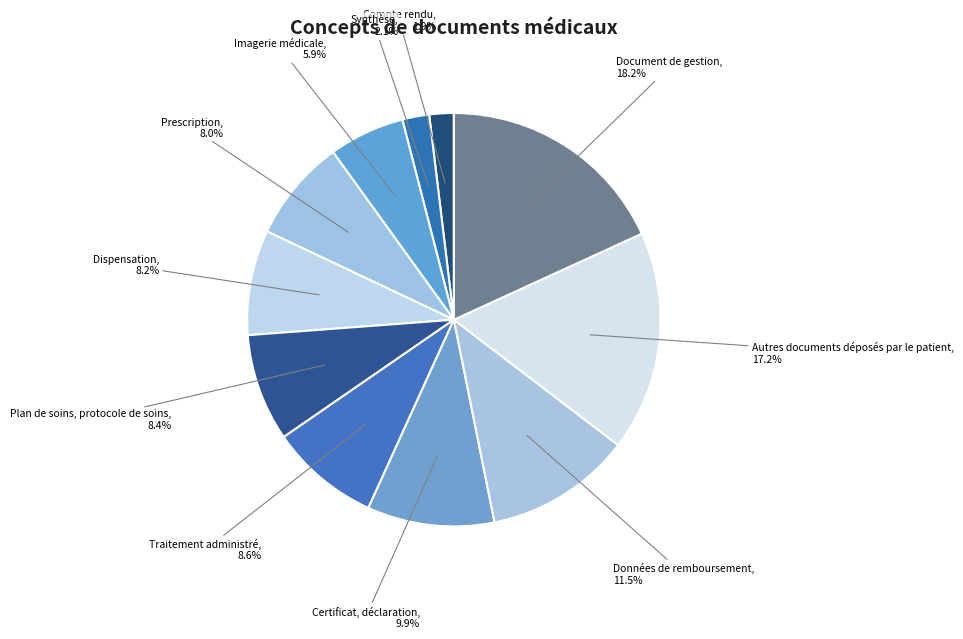

What is the smallest slice in the pie chart?

Compte rendu